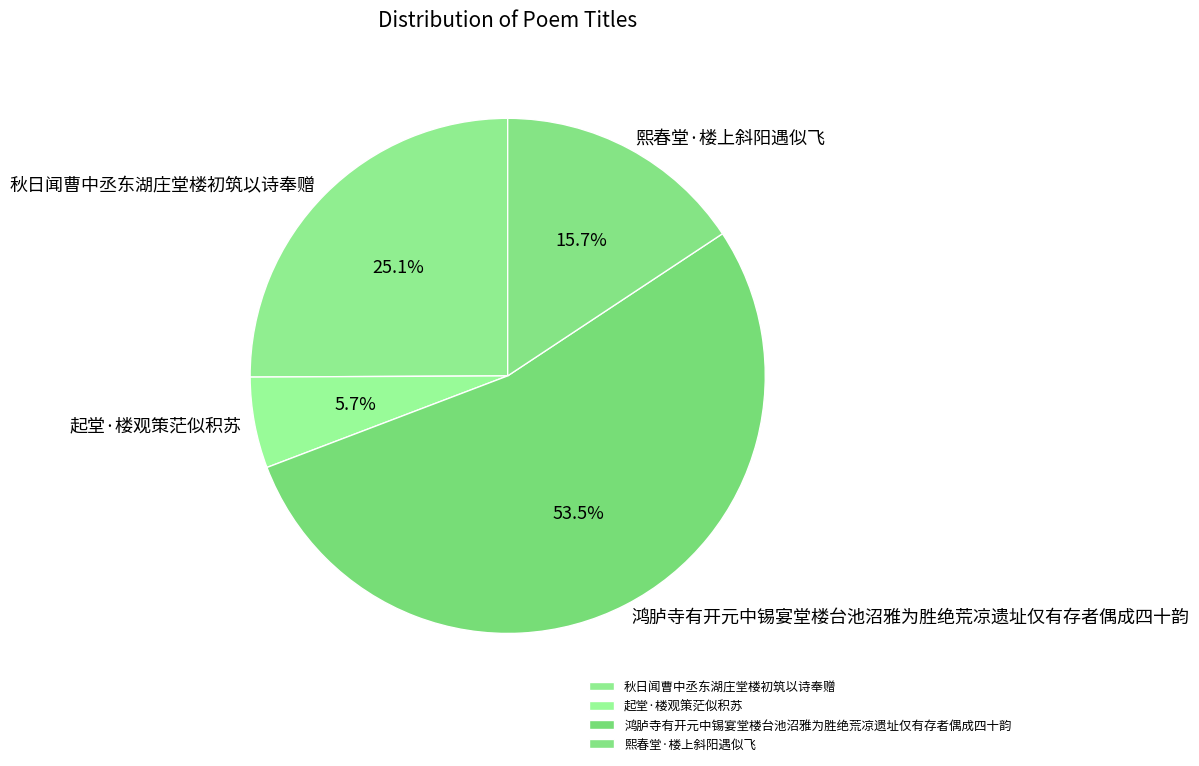

Which slice is the smallest?

起堂·楼观策茫似积苏